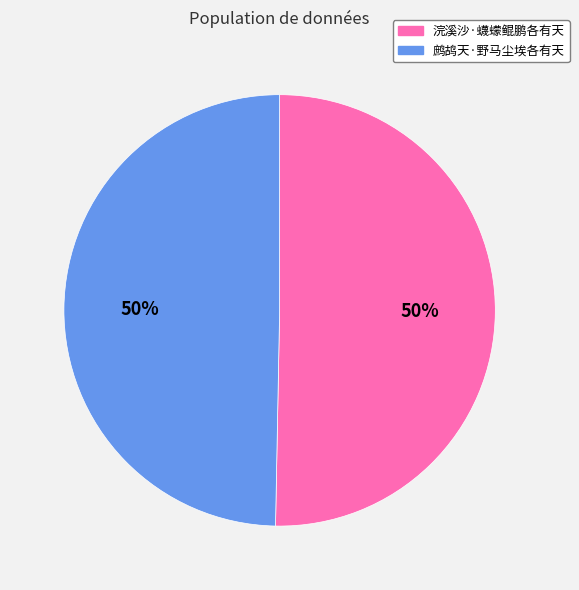

To the nearest percent, what is the average slice percentage?

50%